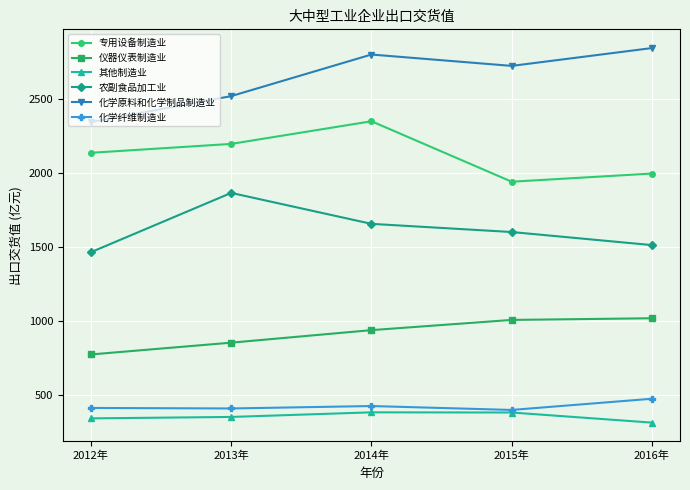

At which category does 专用设备制造业 reach its first local peak?

2014年